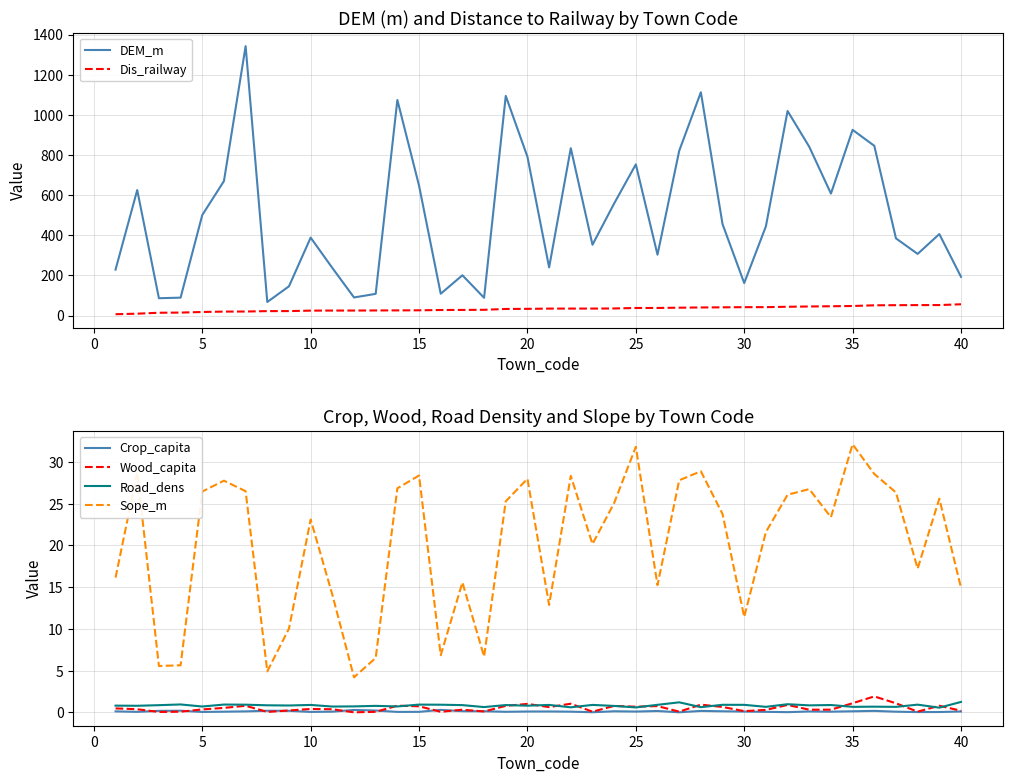

True or false: Road_dens and Sope_m intersect in this chart.

False